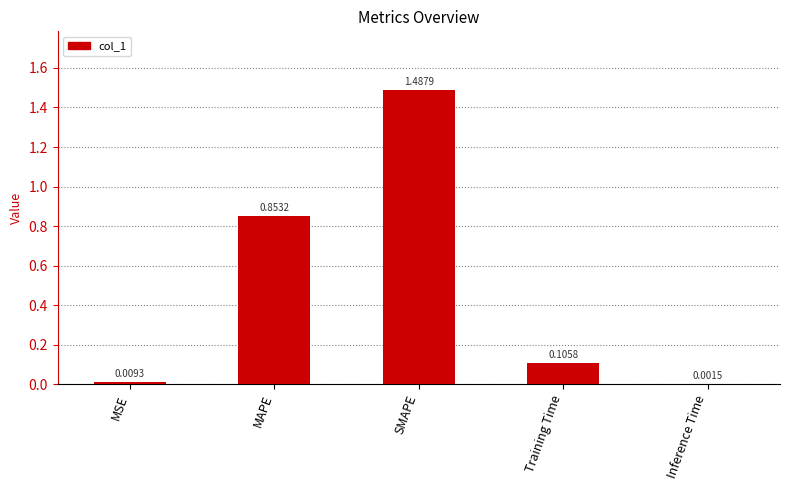

Where is the data nearest to the value 0?

Inference Time